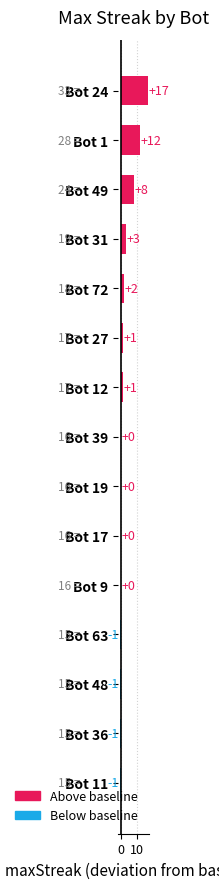

True or false: the data shows 10 at Bot 24.

False